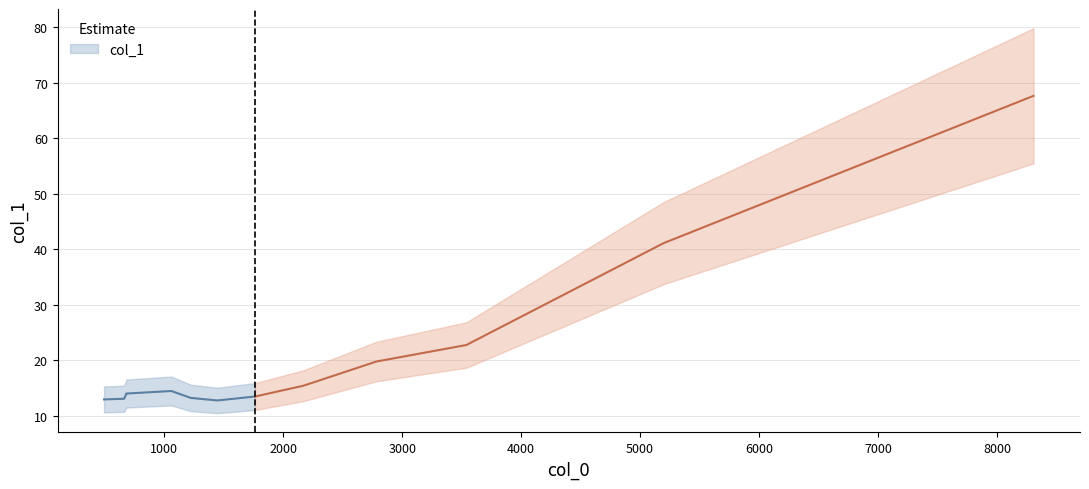

How many categories are shown in the chart?

14